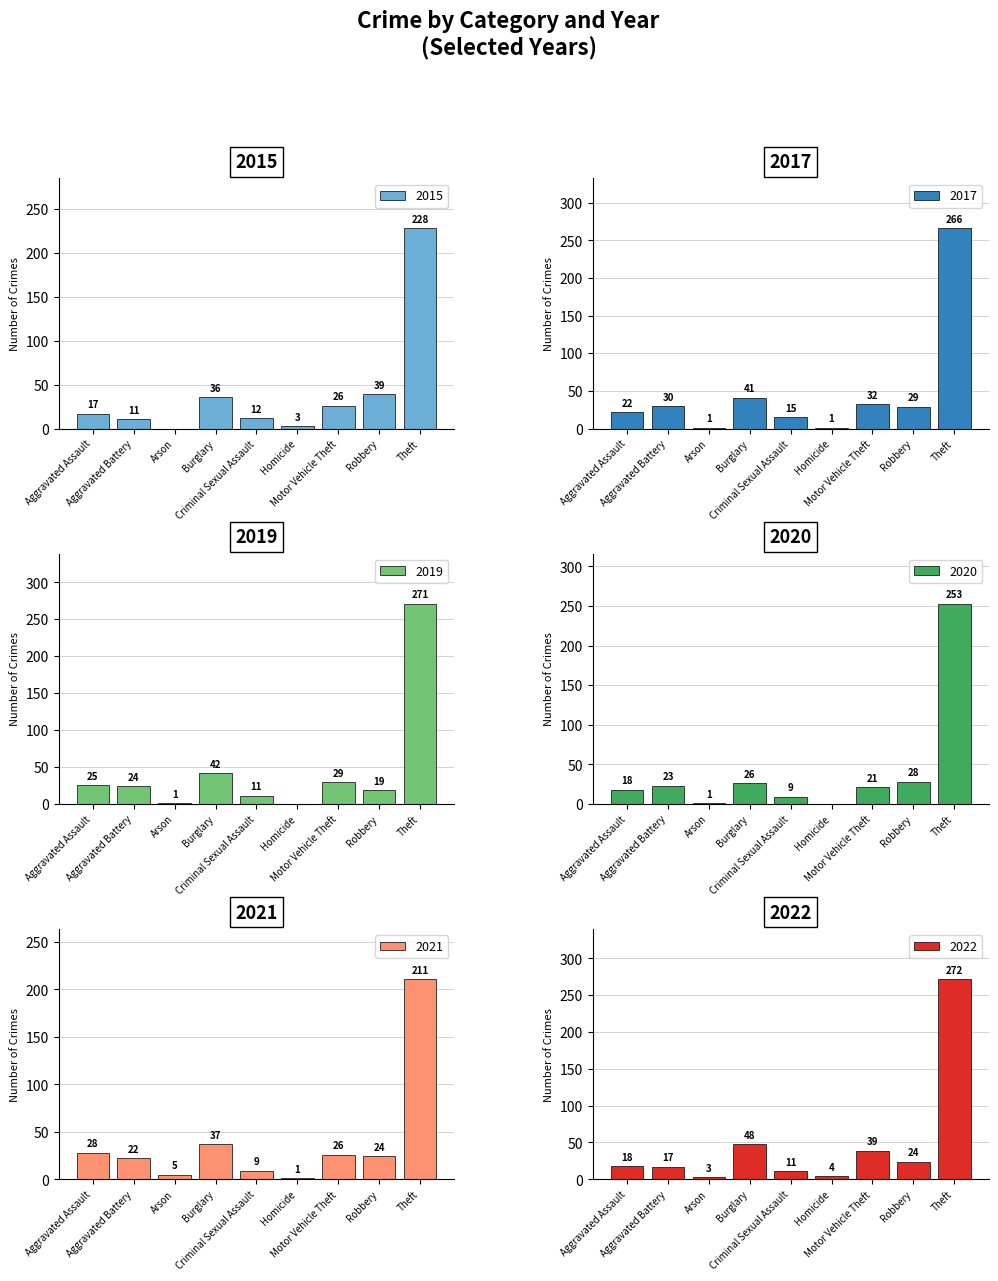

Reading left to right, transcribe all the data shown in this chart.

2015: 17	11	0	36	12	3	26	39	228
2017: 22	30	1	41	15	1	32	29	266
2019: 25	24	1	42	11	0	29	19	271
2020: 18	23	1	26	9	0	21	28	253
2021: 28	22	5	37	9	1	26	24	211
2022: 18	17	3	48	11	4	39	24	272